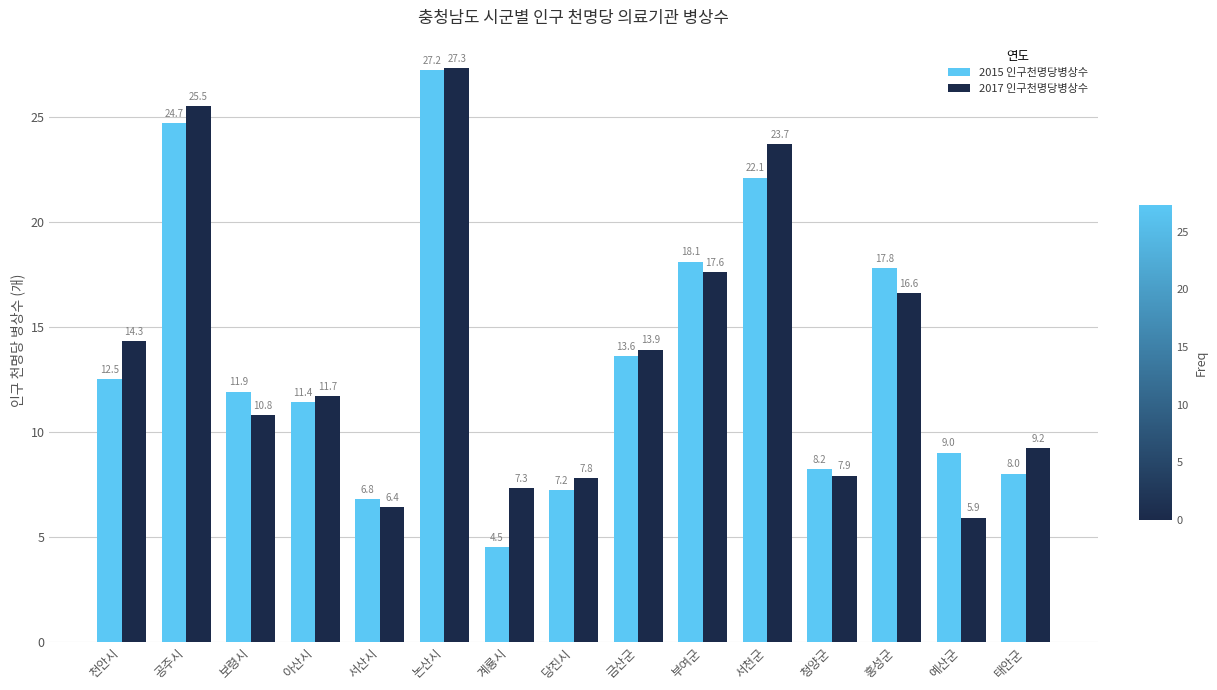

What is the difference between the 2015 인구천명당병상수 values at 예산군 and 청양군?

0.8